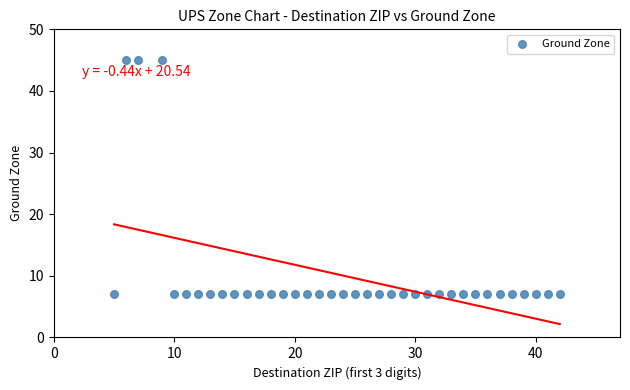

What is the range of X values (max minus min)?

37